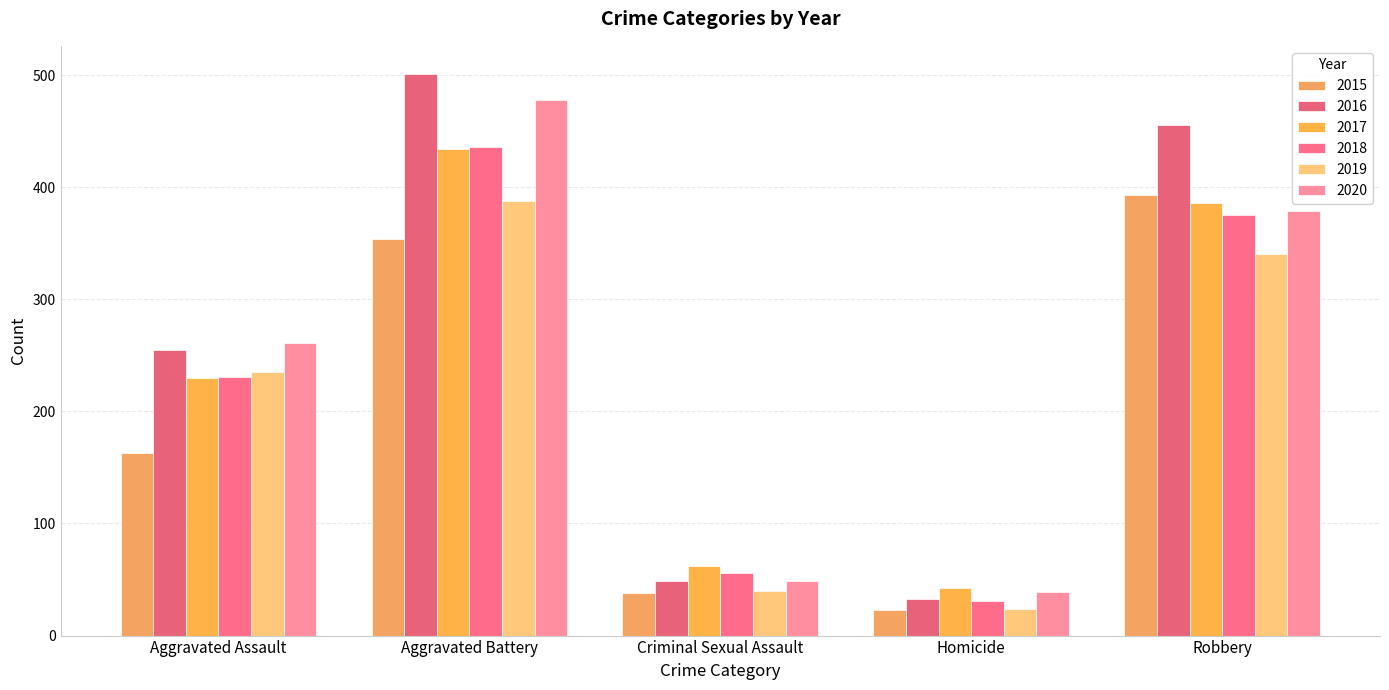

Which series has the largest total across all categories?

2016